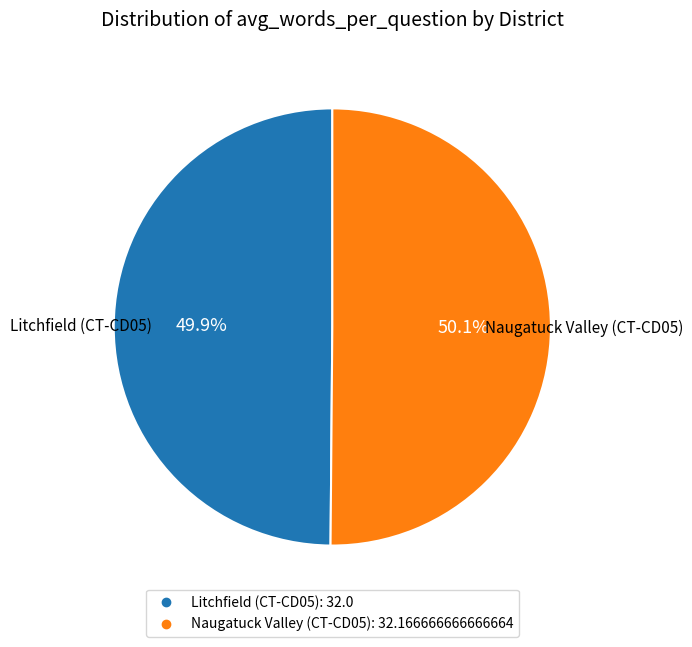

Does any single category account for the majority?

Yes